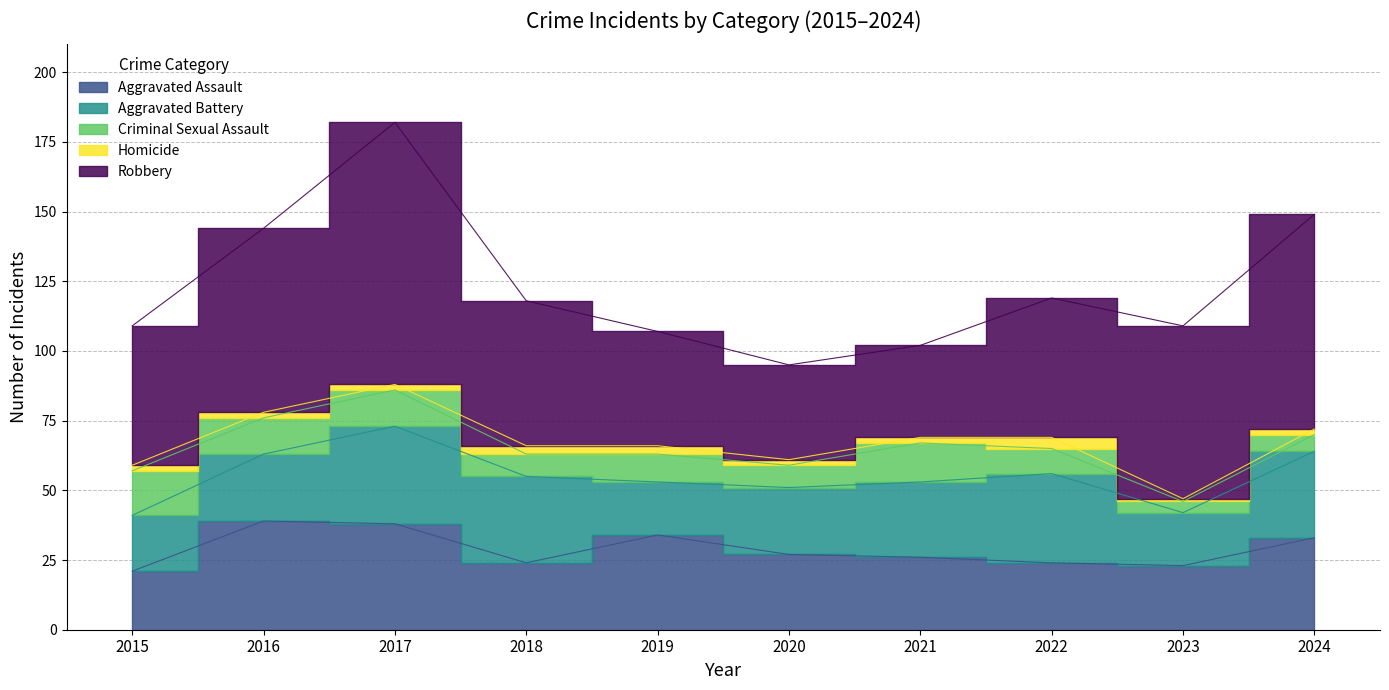

Rank the categories by Aggravated Assault value from lowest to highest.

2015, 2023, 2018, 2022, 2021, 2020, 2024, 2019, 2017, 2016